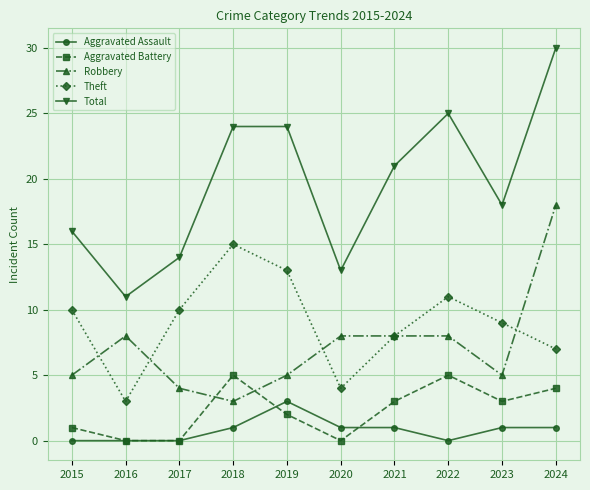

Where is the first local maximum for Robbery?

2016